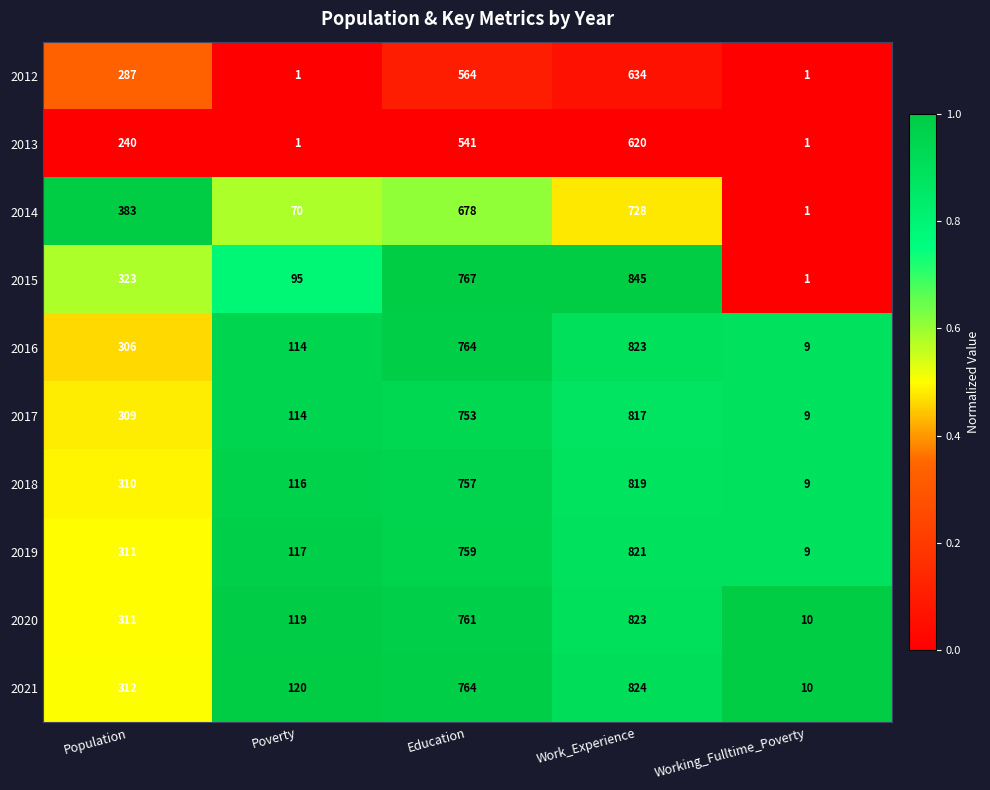

Which series has the largest range (max minus min)?

2015